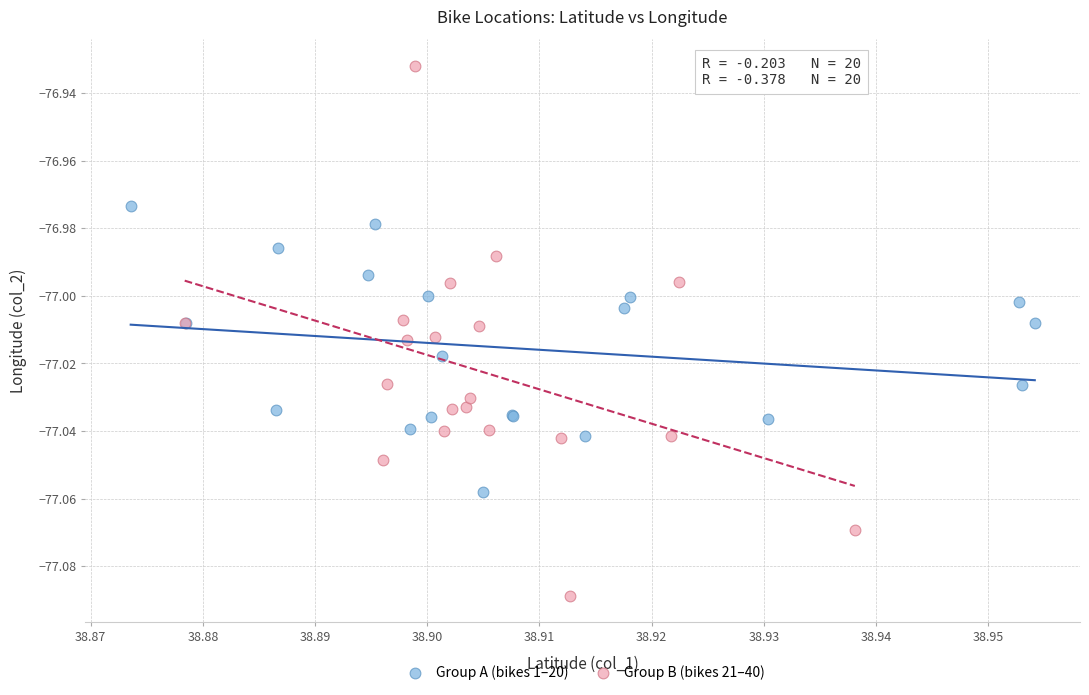

Which series has the widest spread of Y values?

Group B (bikes 21–40)